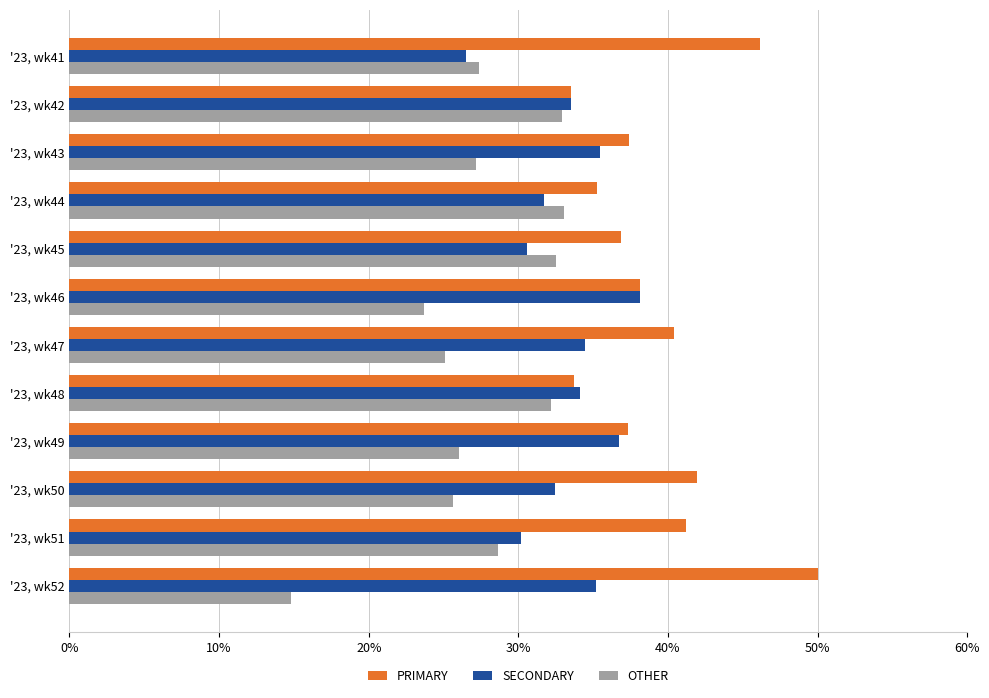

Is it true that SECONDARY equals 34.1 at '23, wk48?

True